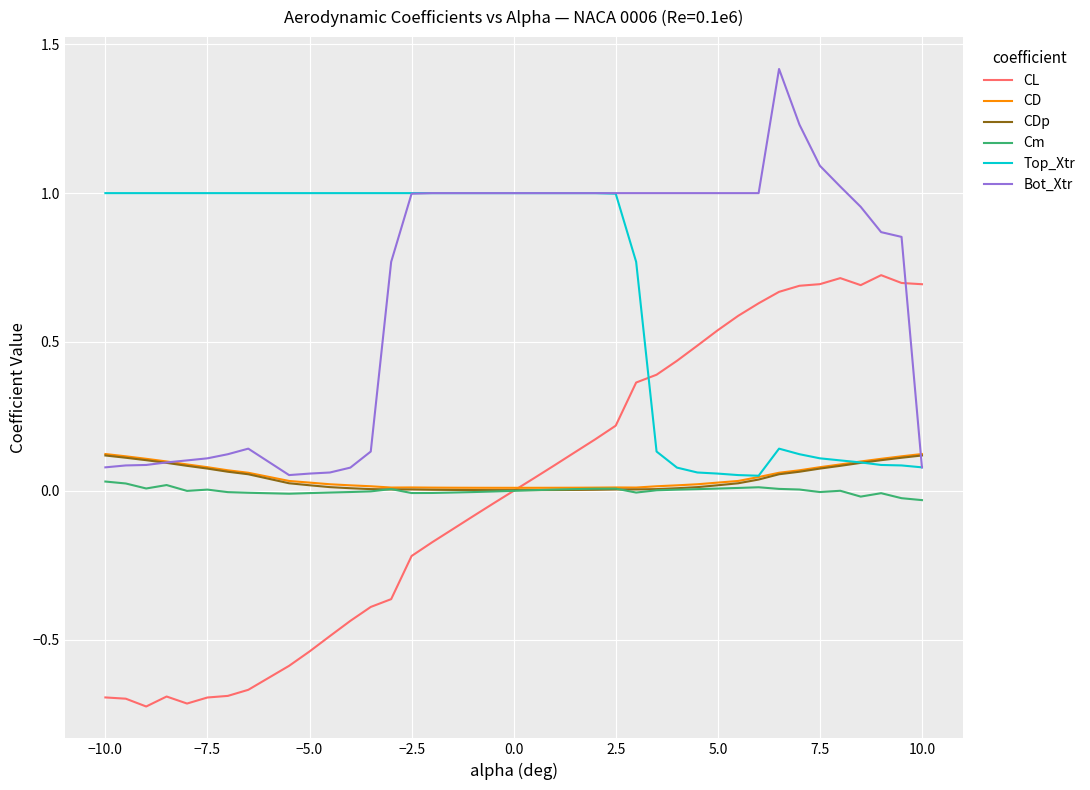

How many series are shown in this chart?

6